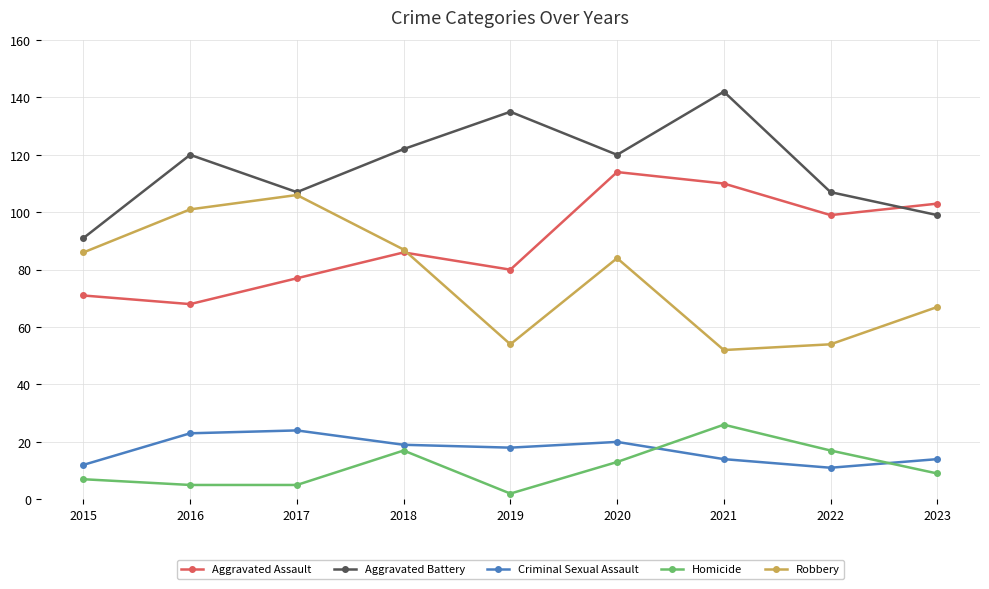

Which category has the highest value in the Robbery series?

2017